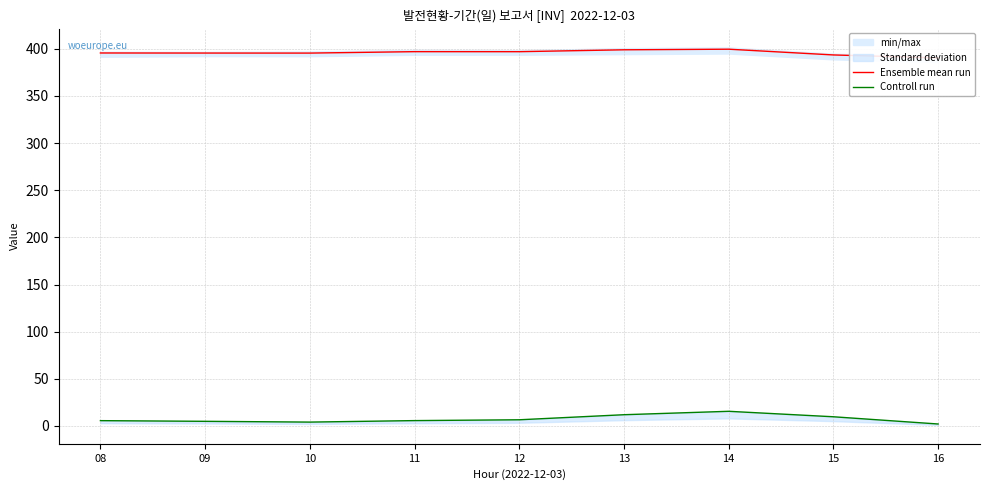

Is this an area chart (filled region under the line)?

No